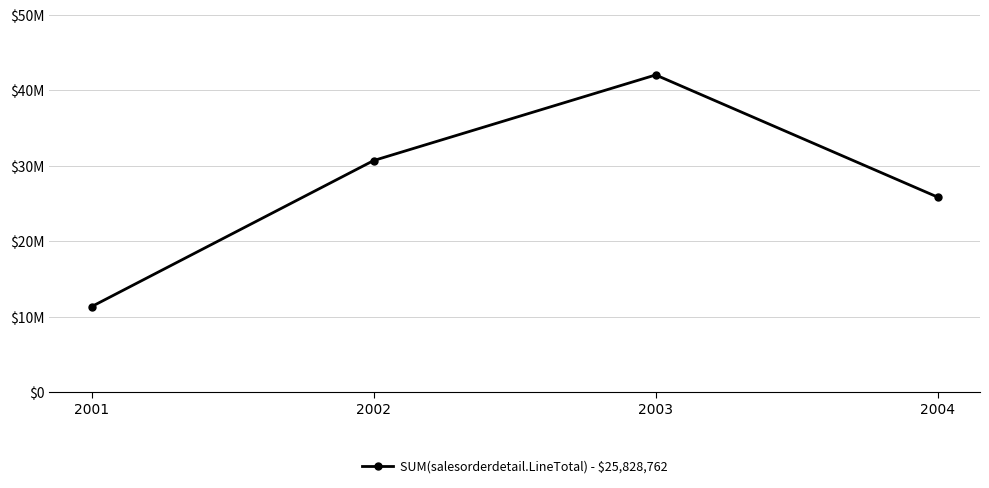

Where is the data nearest to the value 26671423?

2004